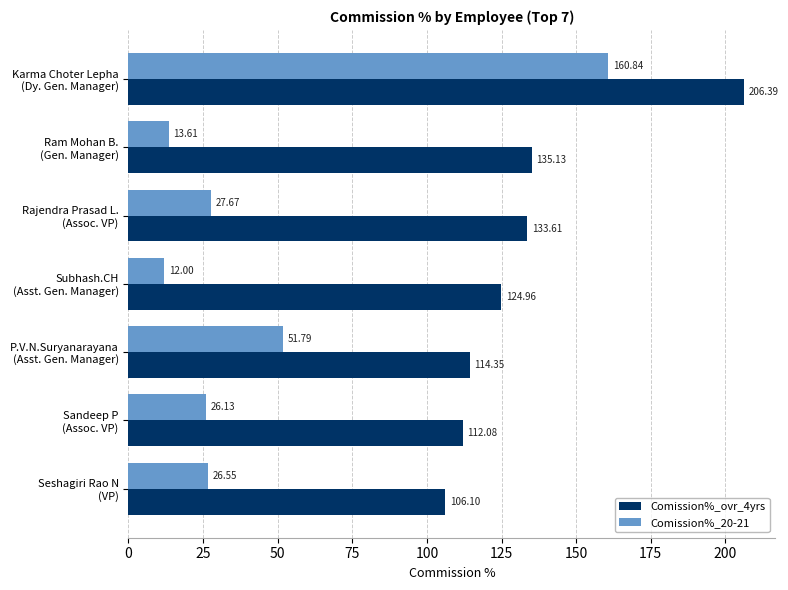

Which series has the largest total across all categories?

Comission%_ovr_4yrs